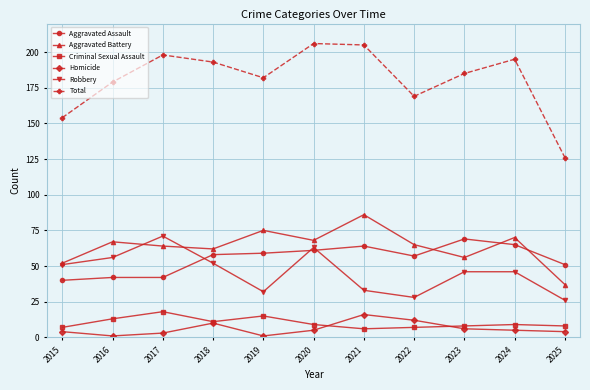

Reading left to right, what are all the values shown in this chart?

Aggravated Assault: 2015=40	2016=42	2017=42	2018=58	2019=59	2020=61	2021=64	2022=57	2023=69	2024=65	2025=51
Aggravated Battery: 2015=52	2016=67	2017=64	2018=62	2019=75	2020=68	2021=86	2022=65	2023=56	2024=70	2025=37
Criminal Sexual Assault: 2015=7	2016=13	2017=18	2018=11	2019=15	2020=9	2021=6	2022=7	2023=8	2024=9	2025=8
Homicide: 2015=4	2016=1	2017=3	2018=10	2019=1	2020=5	2021=16	2022=12	2023=6	2024=5	2025=4
Robbery: 2015=51	2016=56	2017=71	2018=52	2019=32	2020=63	2021=33	2022=28	2023=46	2024=46	2025=26
Total: 2015=154	2016=179	2017=198	2018=193	2019=182	2020=206	2021=205	2022=169	2023=185	2024=195	2025=126